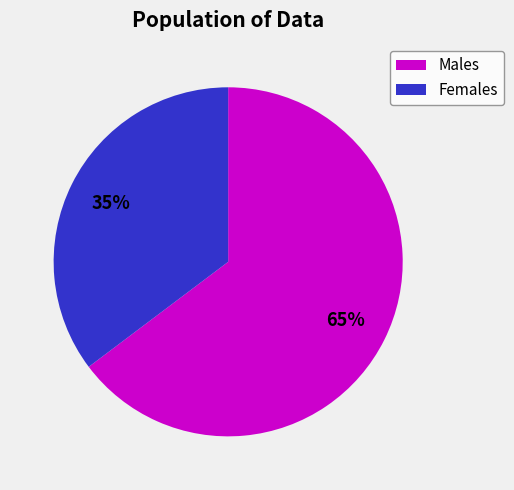

How many slices are in this pie chart?

2